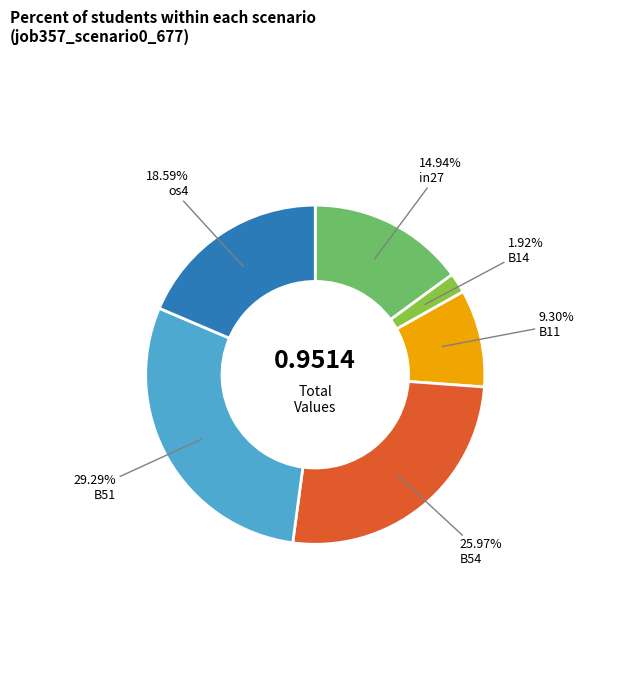

Is there any slice that represents more than half of the pie?

No